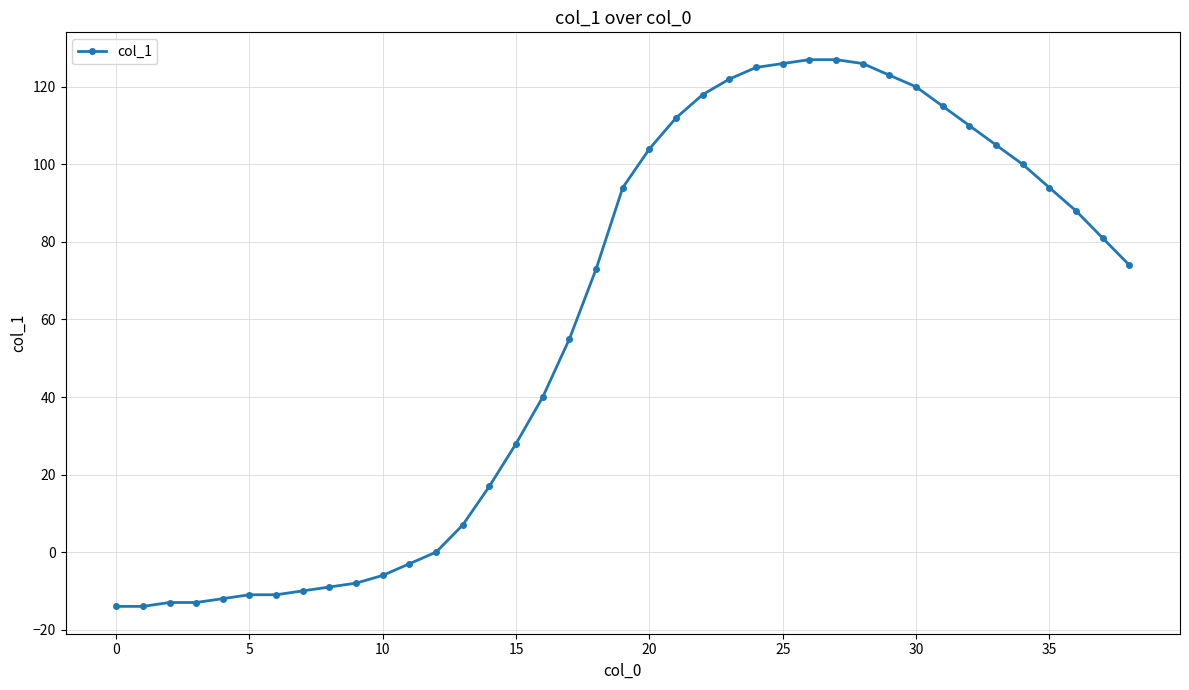

What is the minimum value shown in the chart?

-14